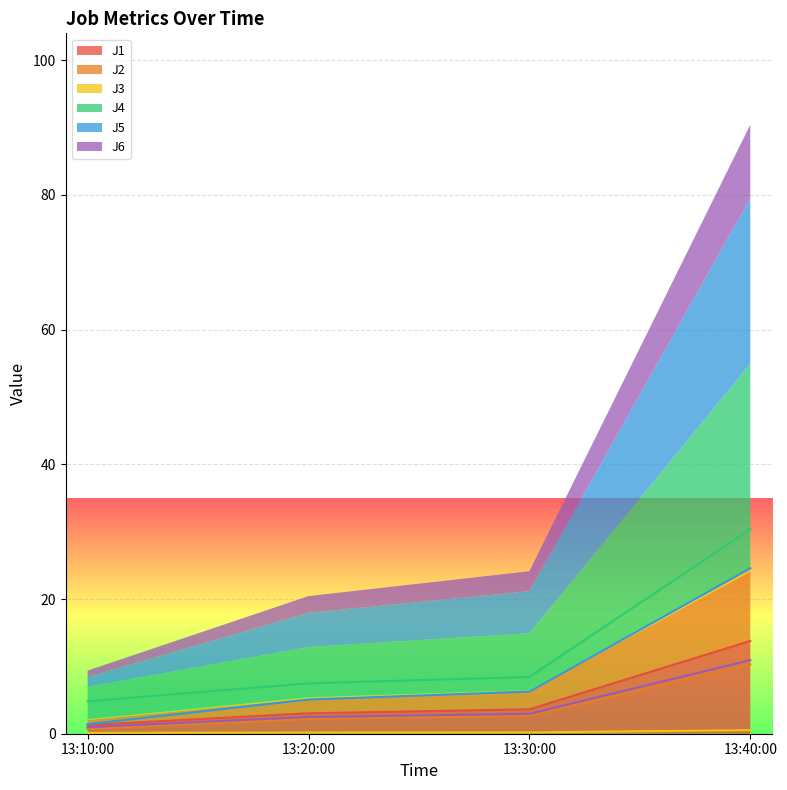

True or false: J1 has more than 1 interior local peaks.

False